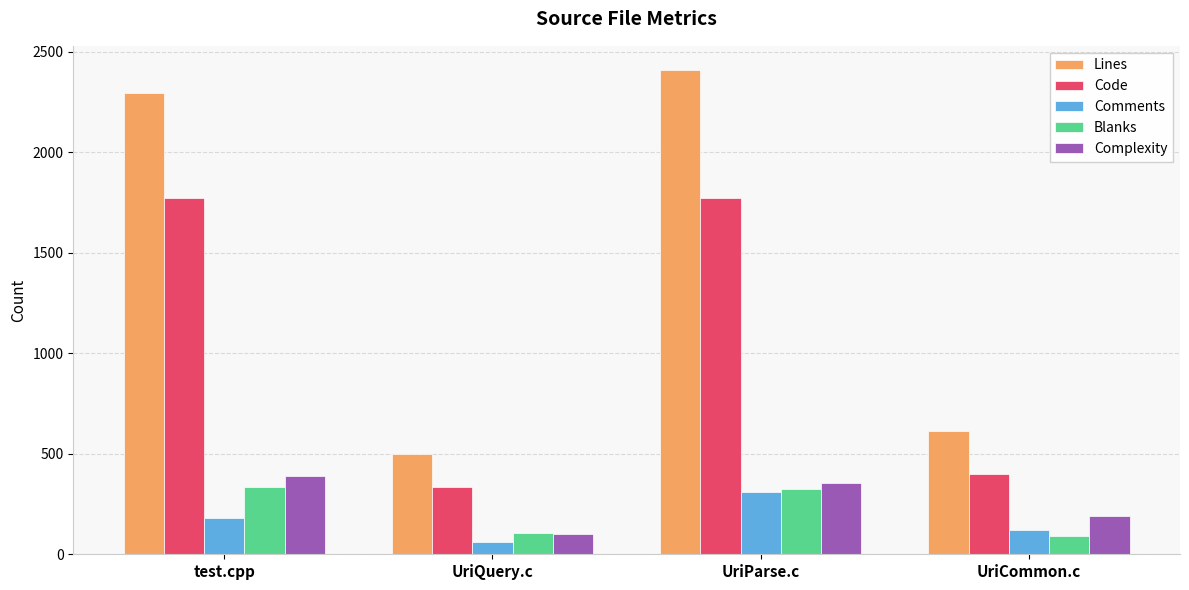

What is the difference between the maximum and minimum values in the Complexity series?

288